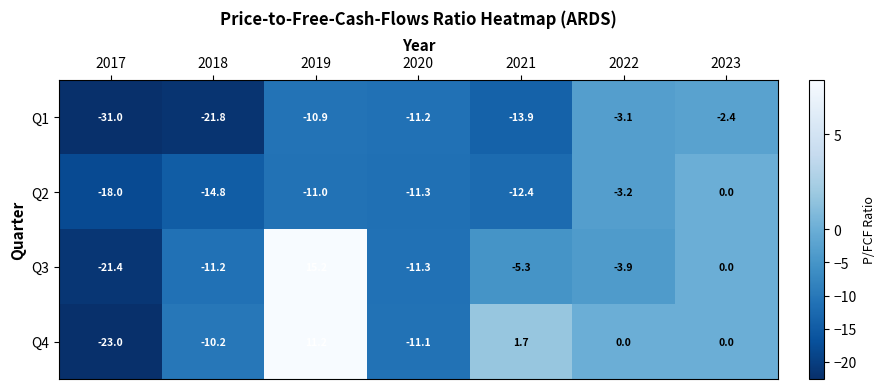

What is the sum of all Q1 values?

-94.3